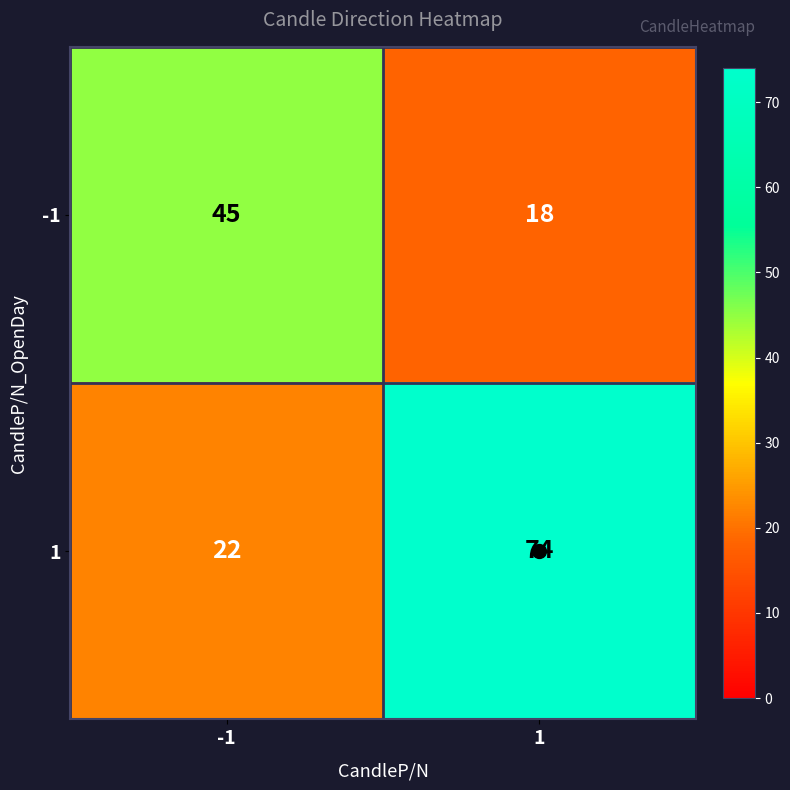

What is the maximum value shown in the chart?

74